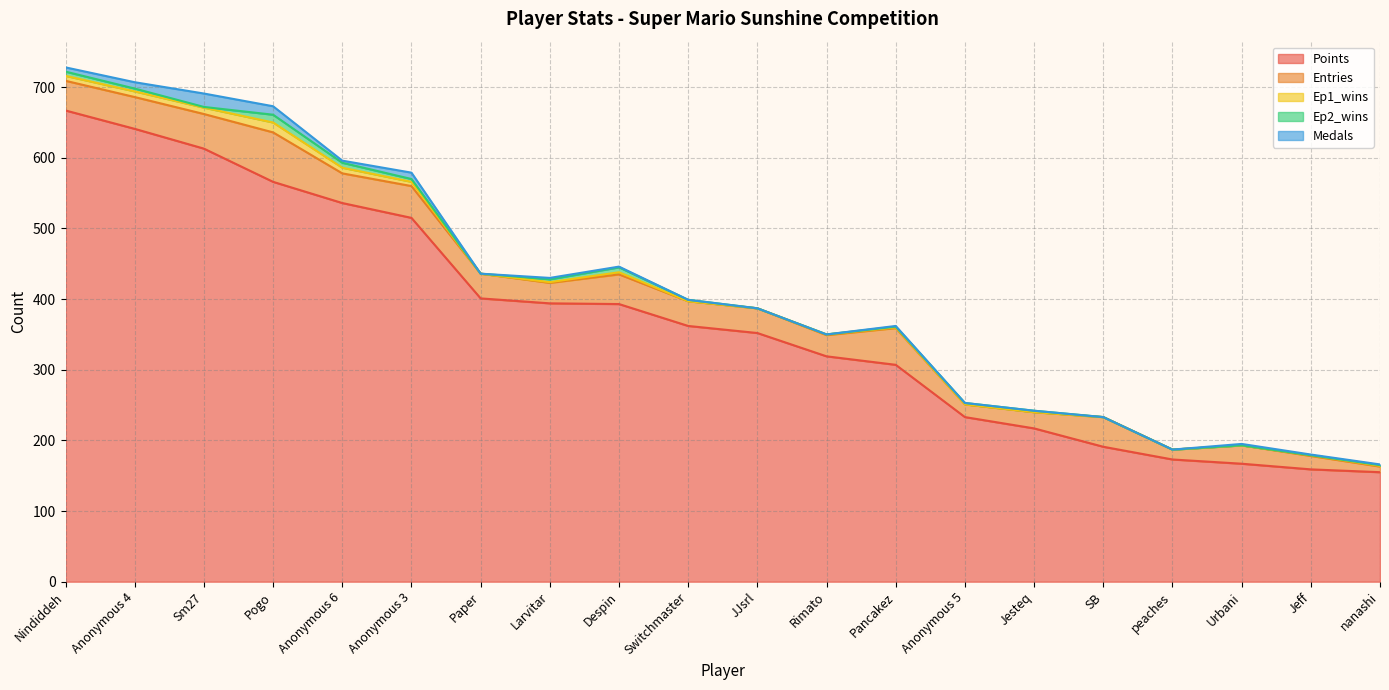

What is the highest value of the Entries series?

70